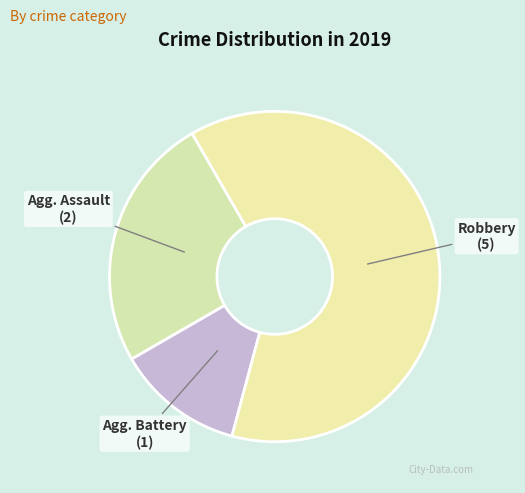

Which category has the smallest portion of the pie?

Aggravated Battery